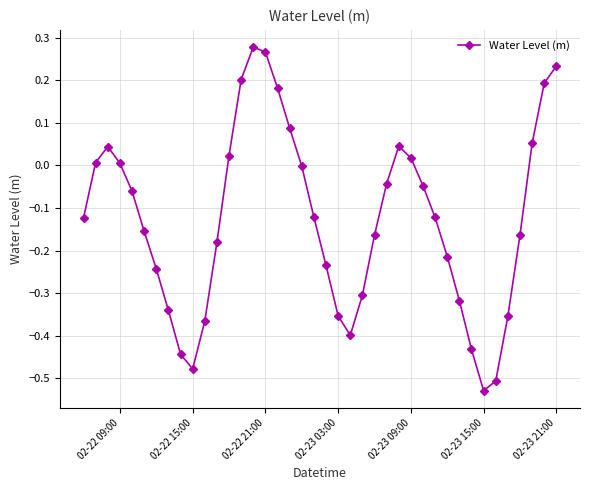

What is the difference between the second highest and second lowest values?

0.8